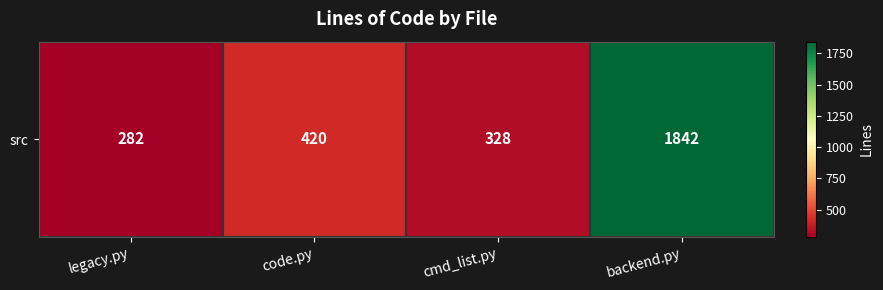

How many values are below 420?

2